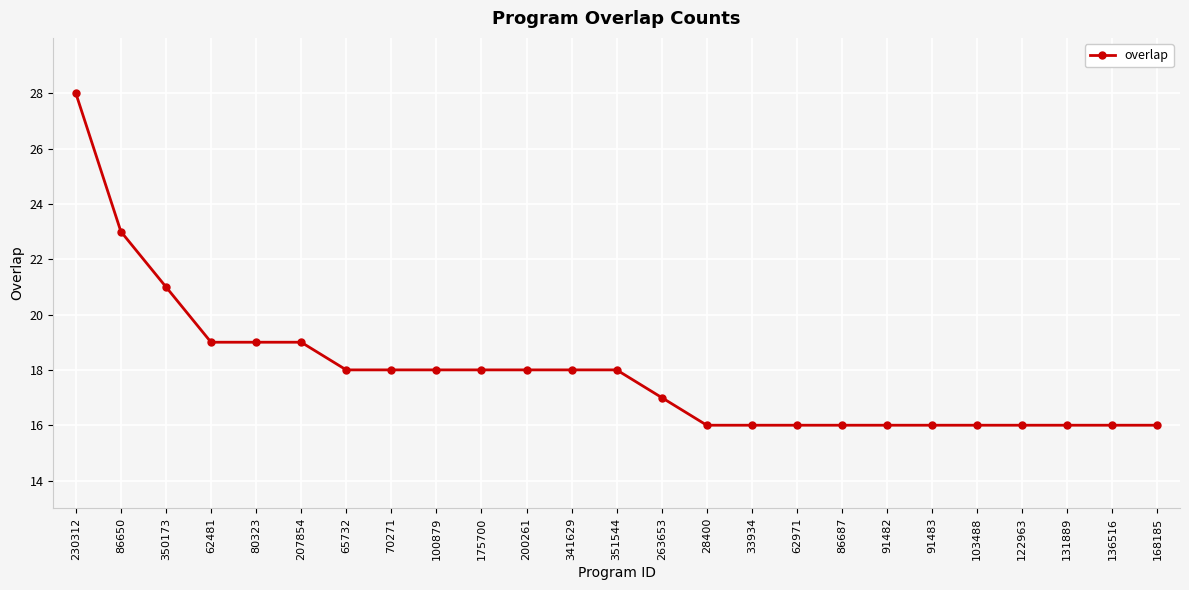

What is the sum of the values at 62481 and 230312?

47